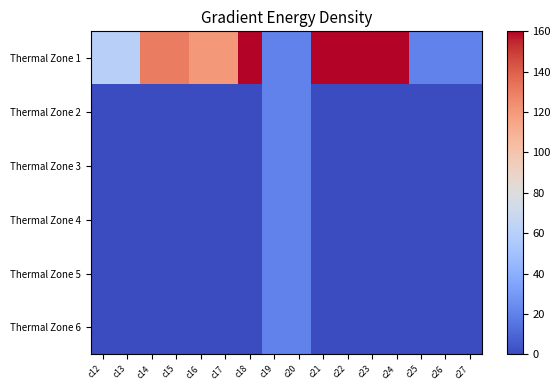

What is the difference between the highest and lowest values at c14?

130